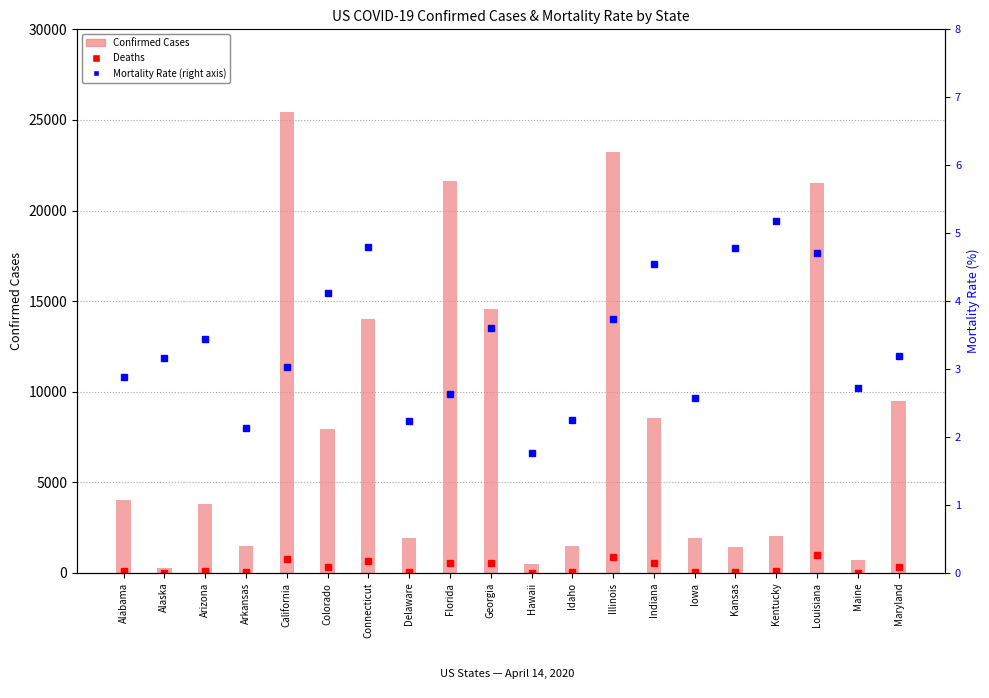

The value at California is 36233. True or false?

False